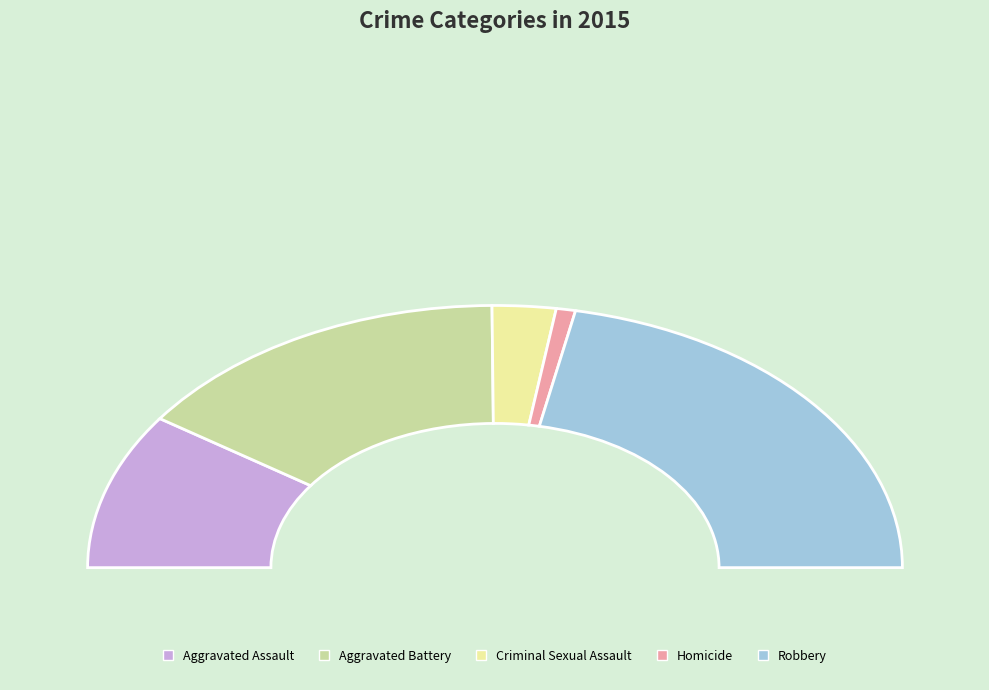

Is it true that Criminal Sexual Assault is 5% of the pie?

True